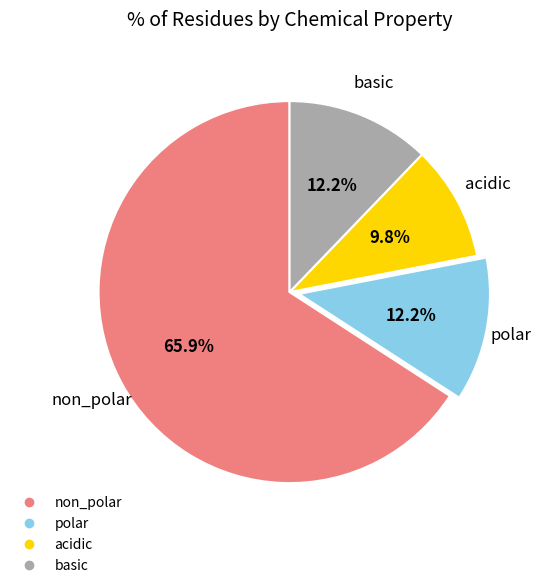

To the nearest percent, what is the combined percentage of non_polar and acidic?

76%